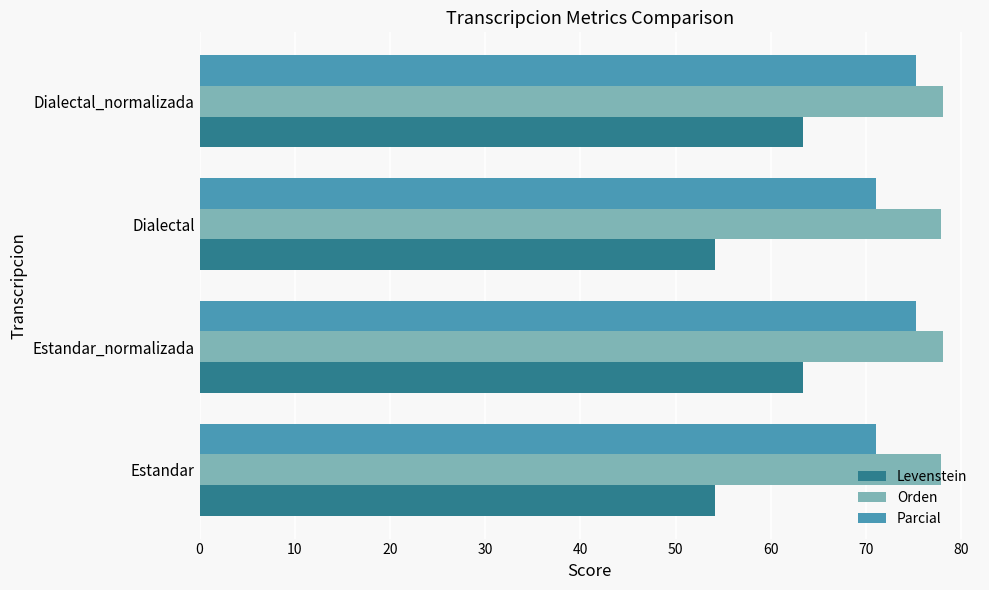

Read the Parcial value at Estandar_normalizada.

75.3